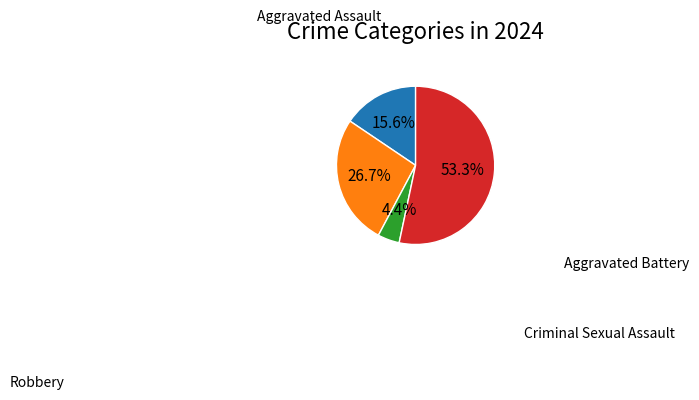

Is there any slice that represents more than half of the pie?

Yes